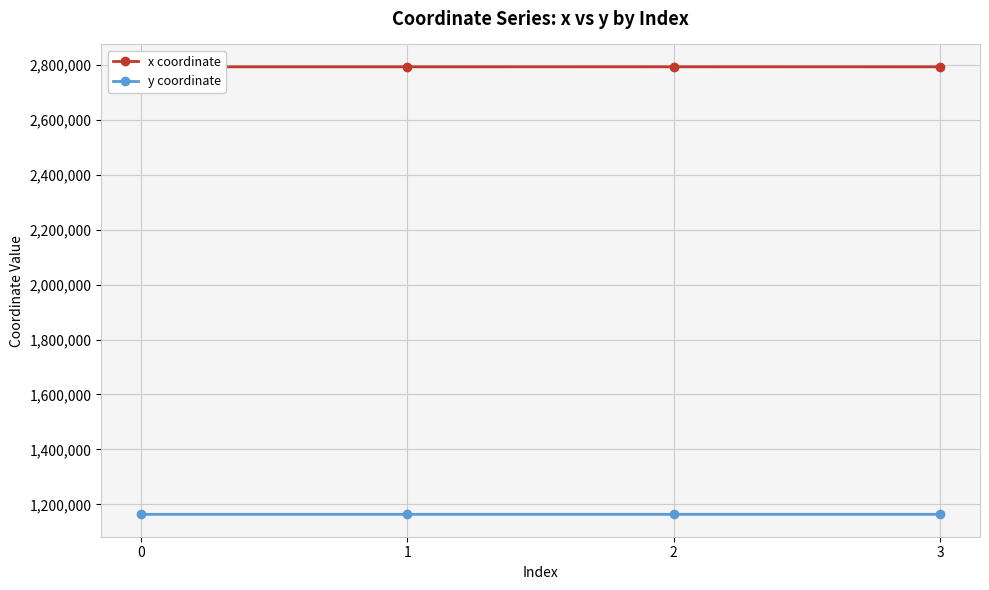

What is the difference between the second highest and minimum values in the y coordinate series?

2.3